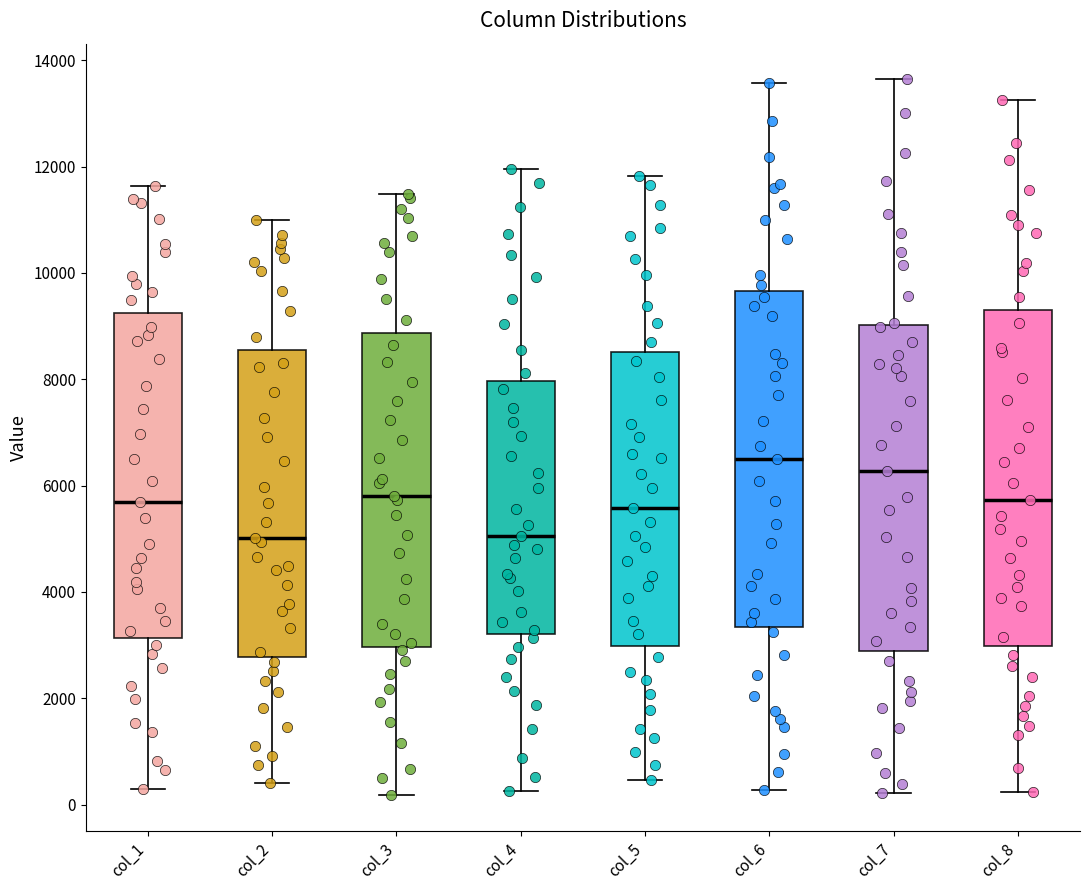

Reading left to right, read every box against the y-axis: the position of its median line, the range the box covers, and the ends of its whiskers. The values are not printed on the chart, so give them approximately, as read against the axis.

col_1: median 5600, box 3200 to 9200, whiskers 200 to 11600
col_2: median 5000, box 2800 to 8600, whiskers 400 to 11000
col_3: median 5800, box 3000 to 8800, whiskers 200 to 11400
col_4: median 5000, box 3200 to 8000, whiskers 200 to 12000
col_5: median 5600, box 3000 to 8600, whiskers 400 to 11800
col_6: median 6400, box 3400 to 9600, whiskers 200 to 13600
col_7: median 6200, box 2800 to 9000, whiskers 200 to 13600
col_8: median 5800, box 3000 to 9400, whiskers 200 to 13200